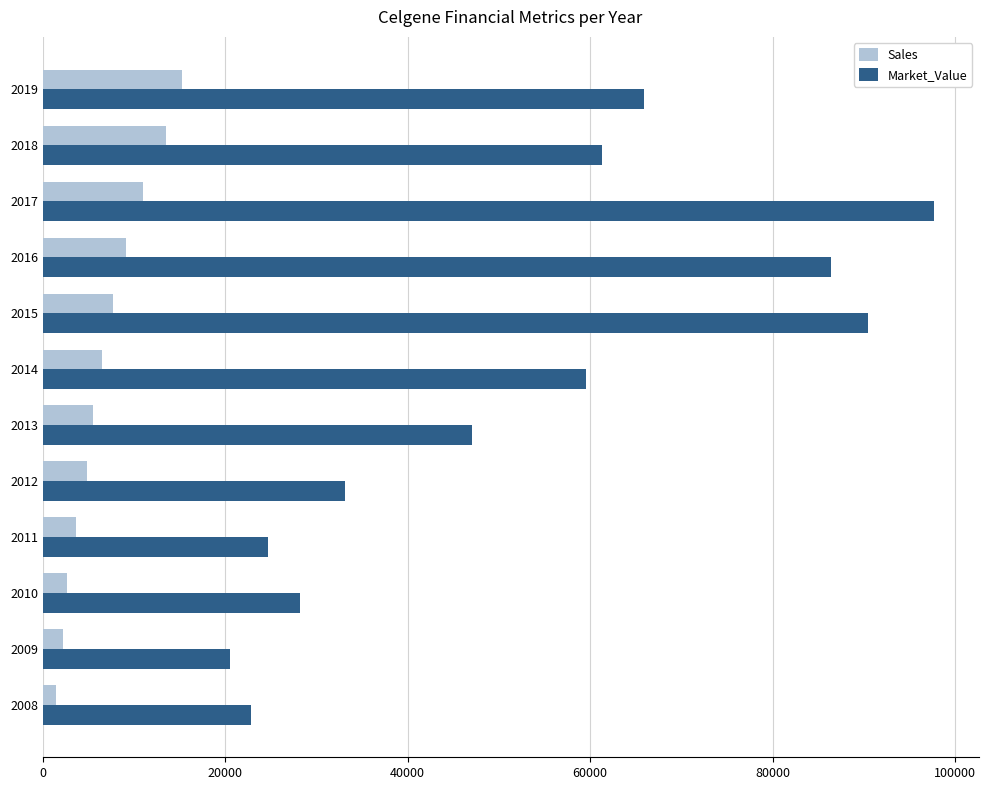

What is the highest value of the Market_Value series?

97697